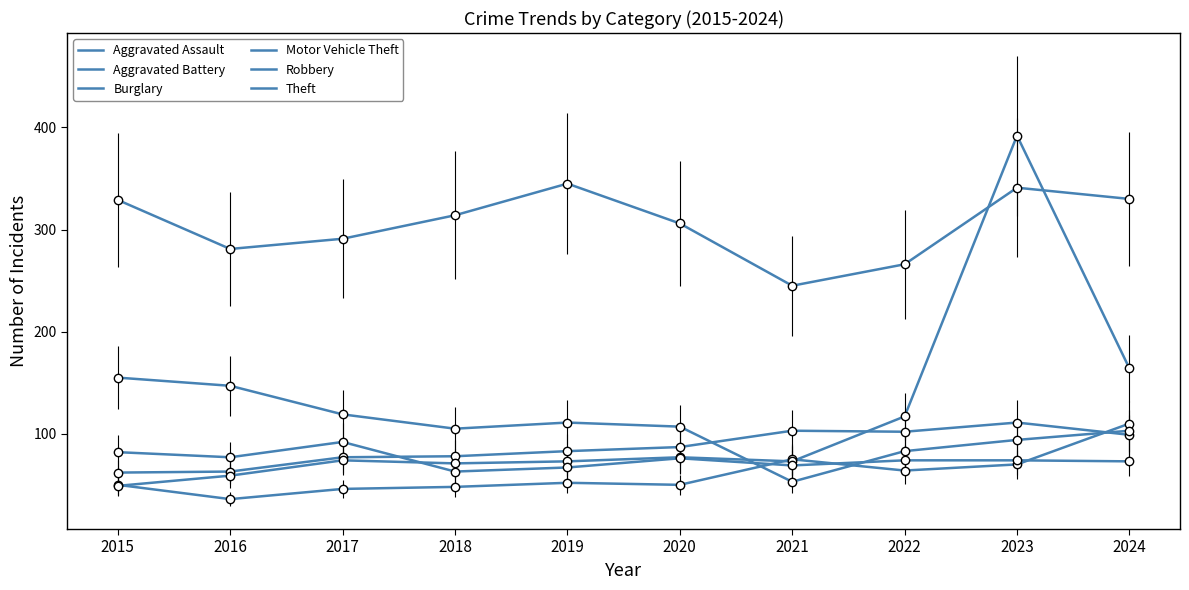

How many lines are shown in the chart?

6